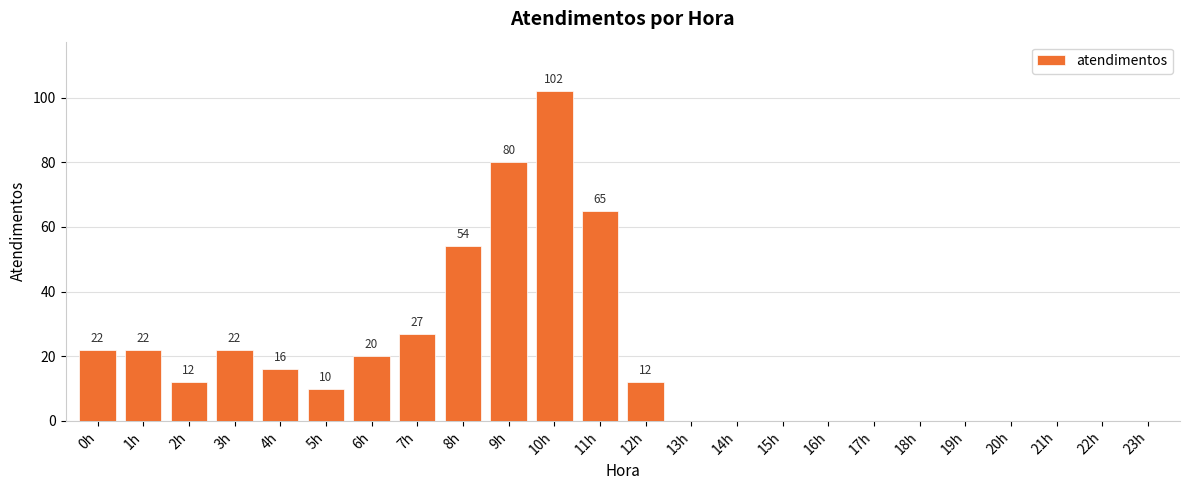

Count the number of data series in this chart.

1